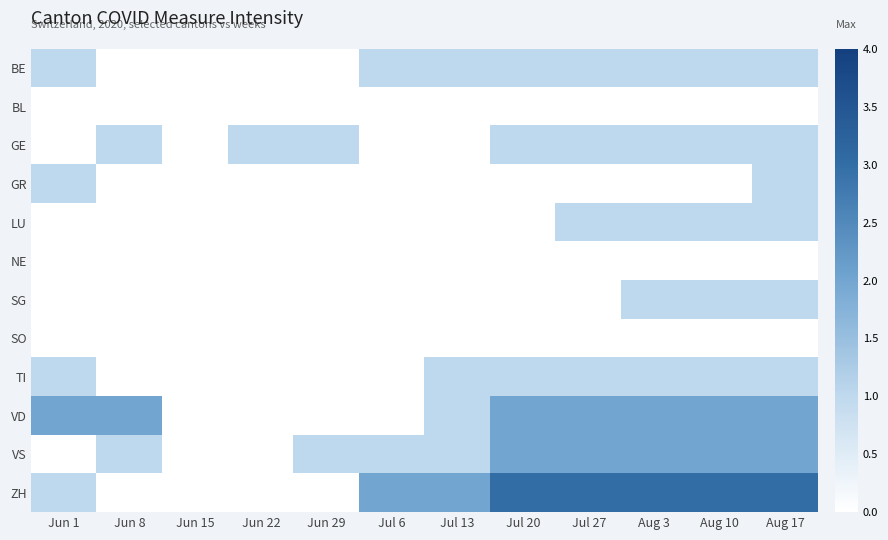

How many series are shown in this chart?

12